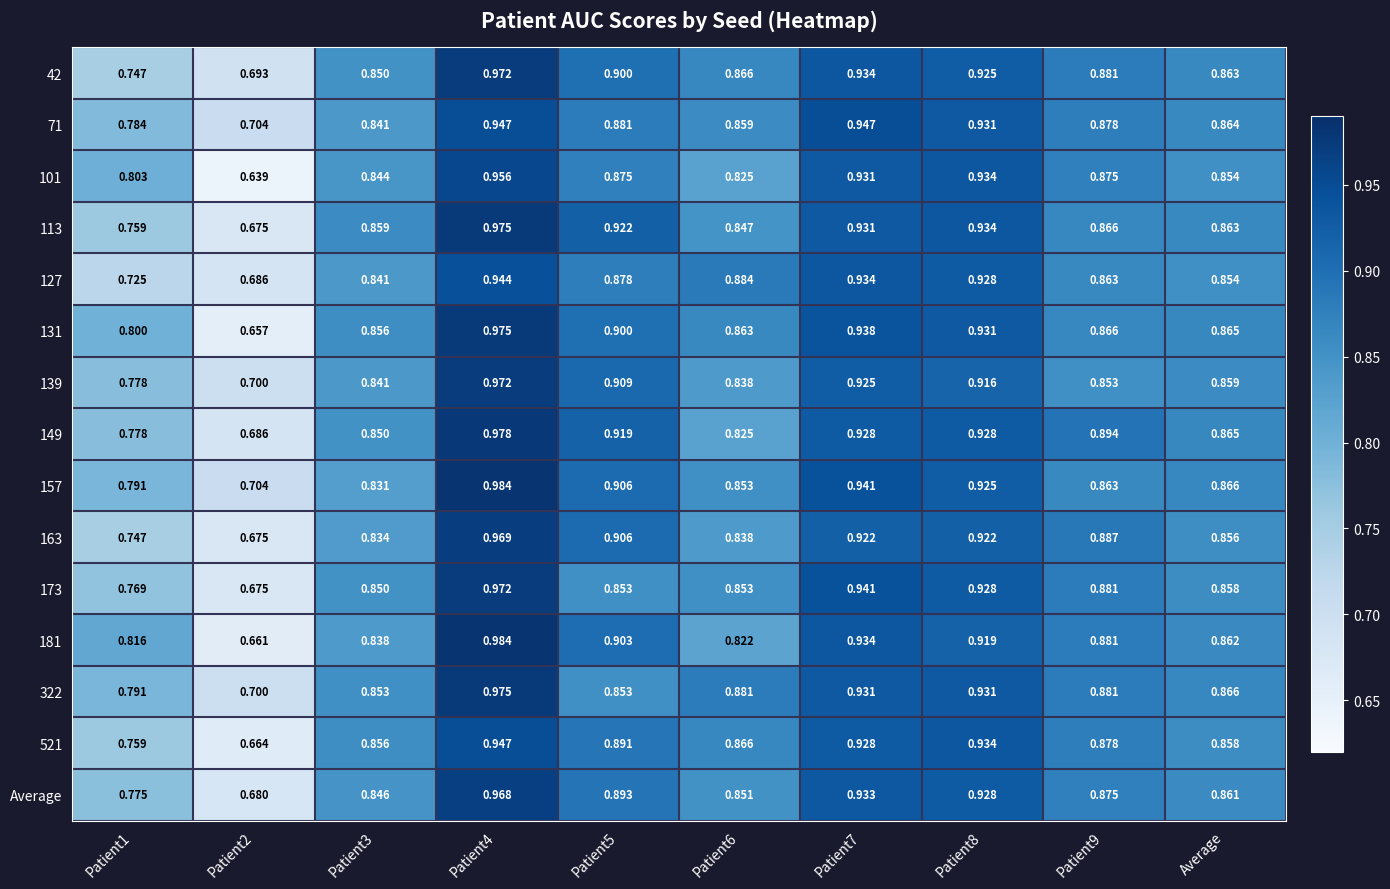

How many series are shown in this chart?

15